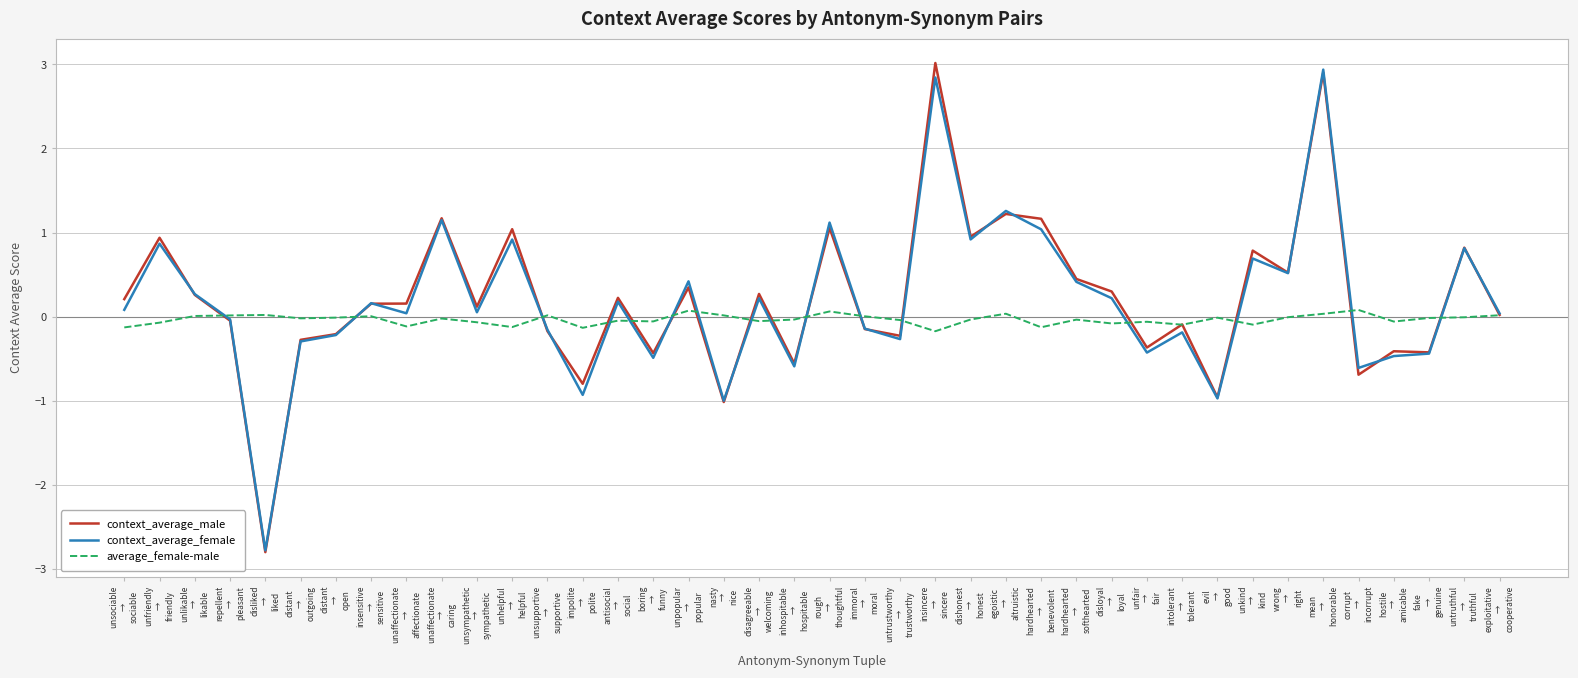

What is the minimum value shown in the chart?

-2.8